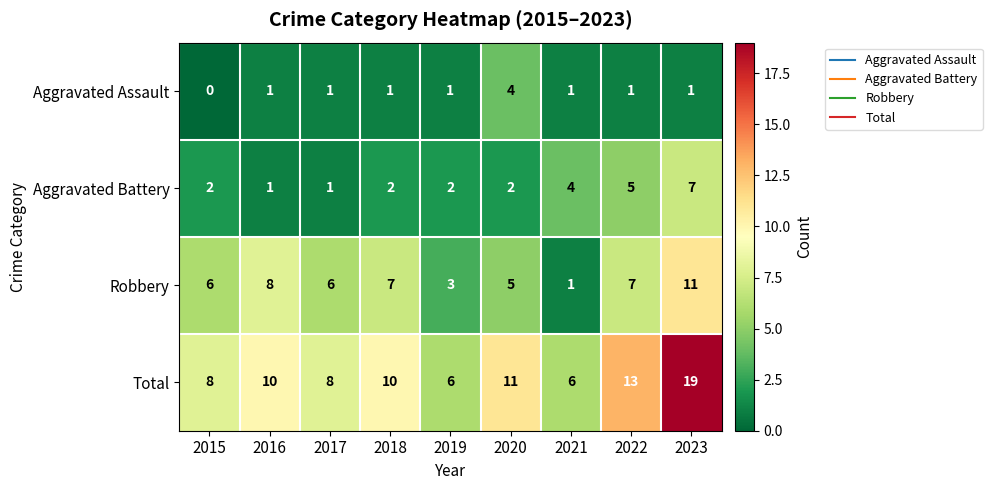

Is it true that Aggravated Battery equals 2 at 2018?

True